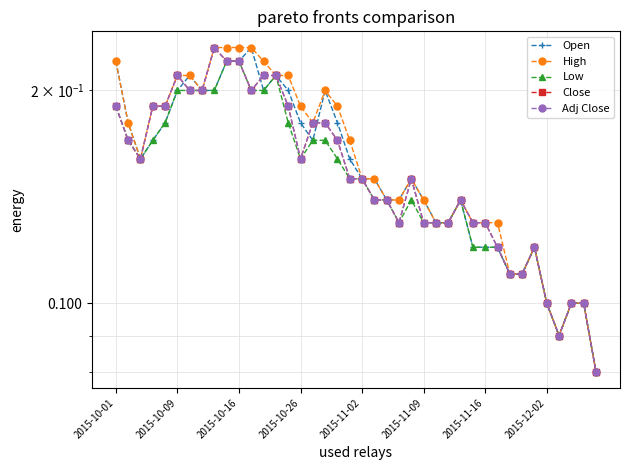

What are all the series names shown in the legend?

Open, High, Low, Close, Adj Close